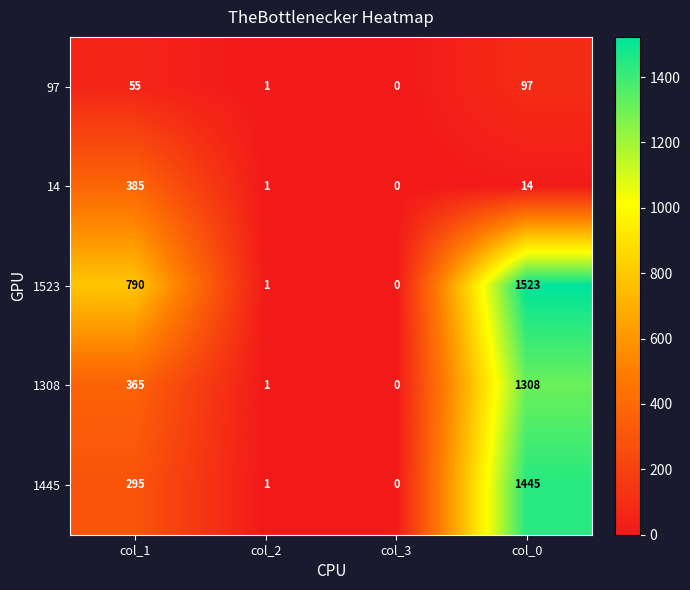

At which category is the sum across all series the highest?

col_0